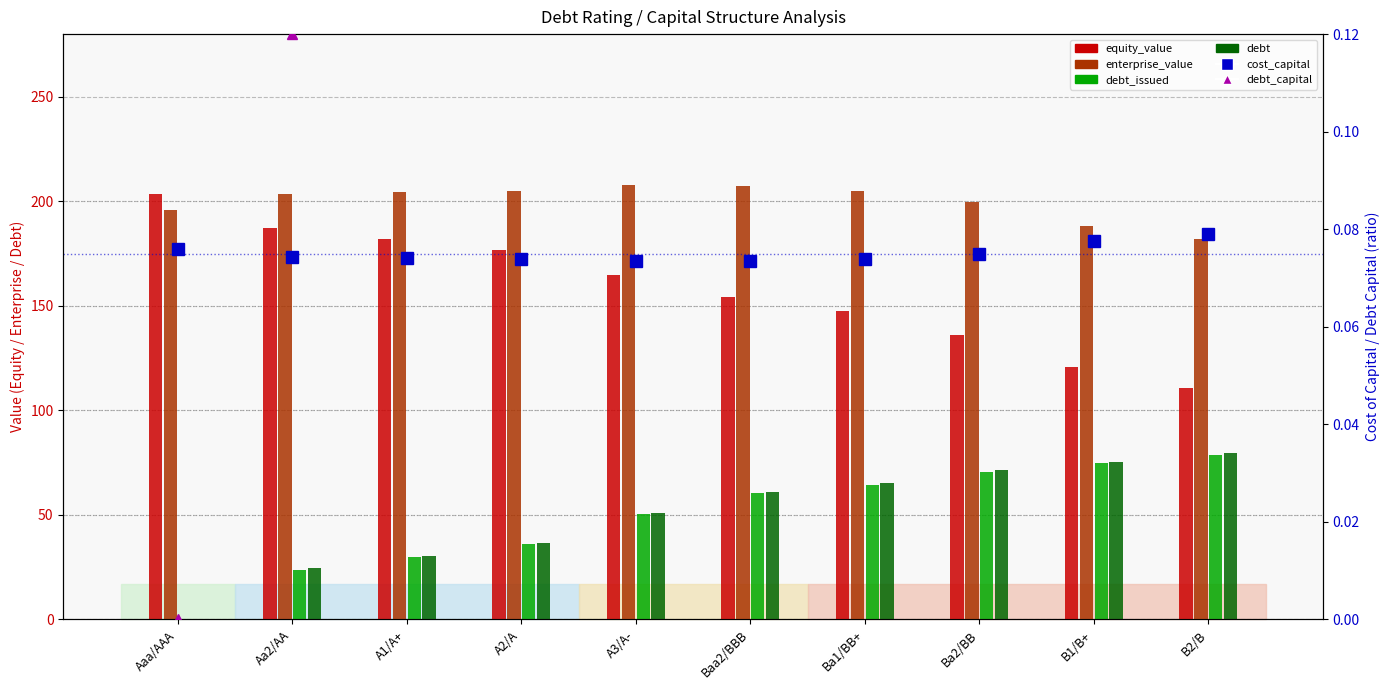

At B1/B+, list the series in order from smallest to largest.

cost_capital, debt_capital, debt_issued, debt, equity_value, enterprise_value